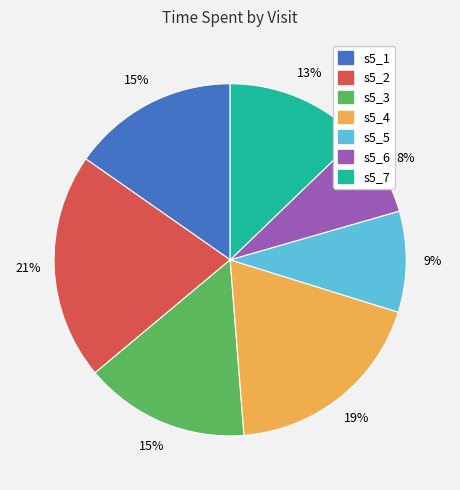

True or false: s5_1 accounts for 23% of the total.

False